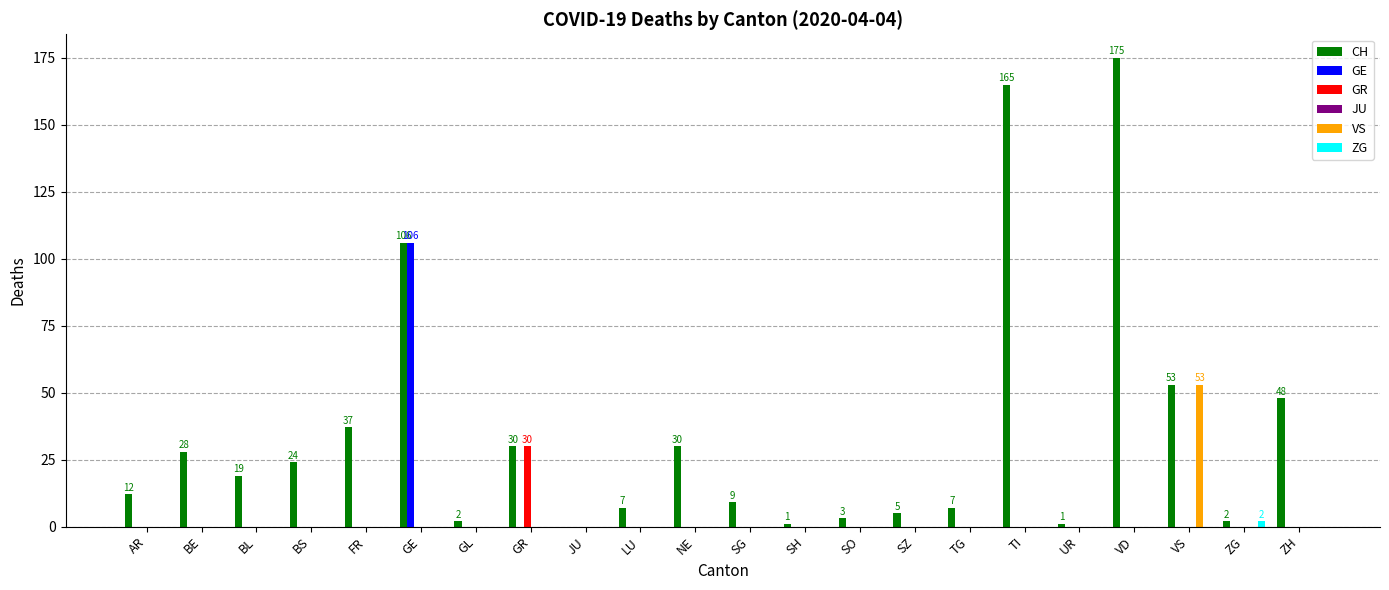

Which series changed the most between LU and TI?

CH